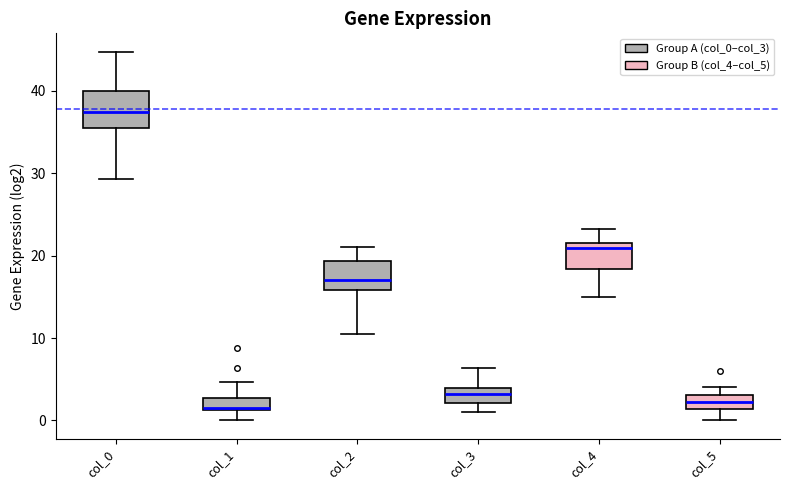

Which box has the highest median line?

col_0